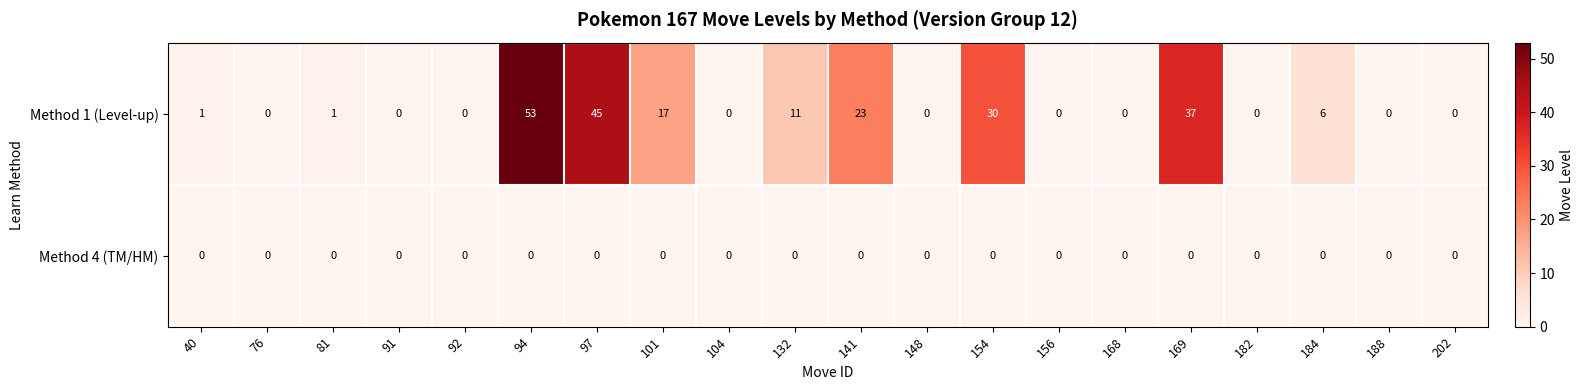

The Method 1 (Level-up) series shows -22 at 76. True or false?

False